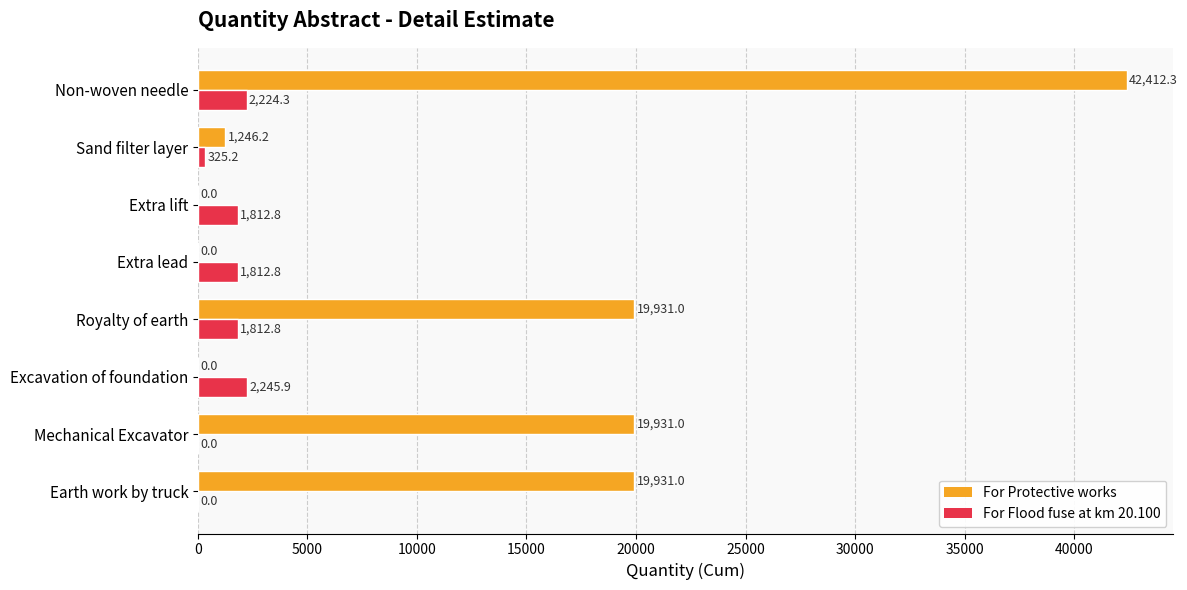

The value of For Flood fuse at km 20.100 at Sand filter layer is 325.2. True or false?

True